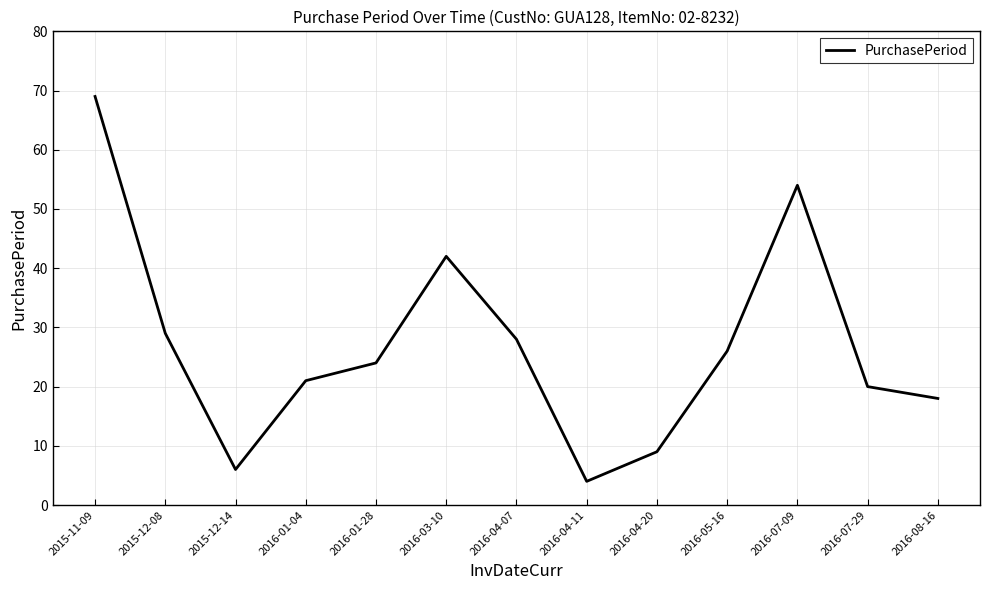

Reading left to right, transcribe all the data shown in this chart.

69	29	6	21	24	42	28	4	9	26	54	20	18